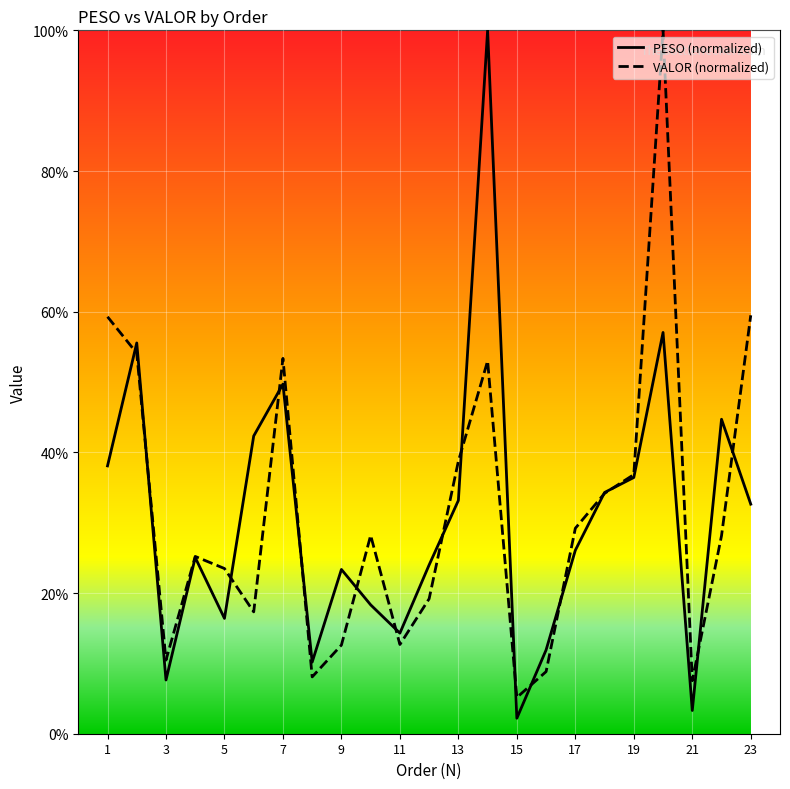

How many lines are shown in the chart?

2